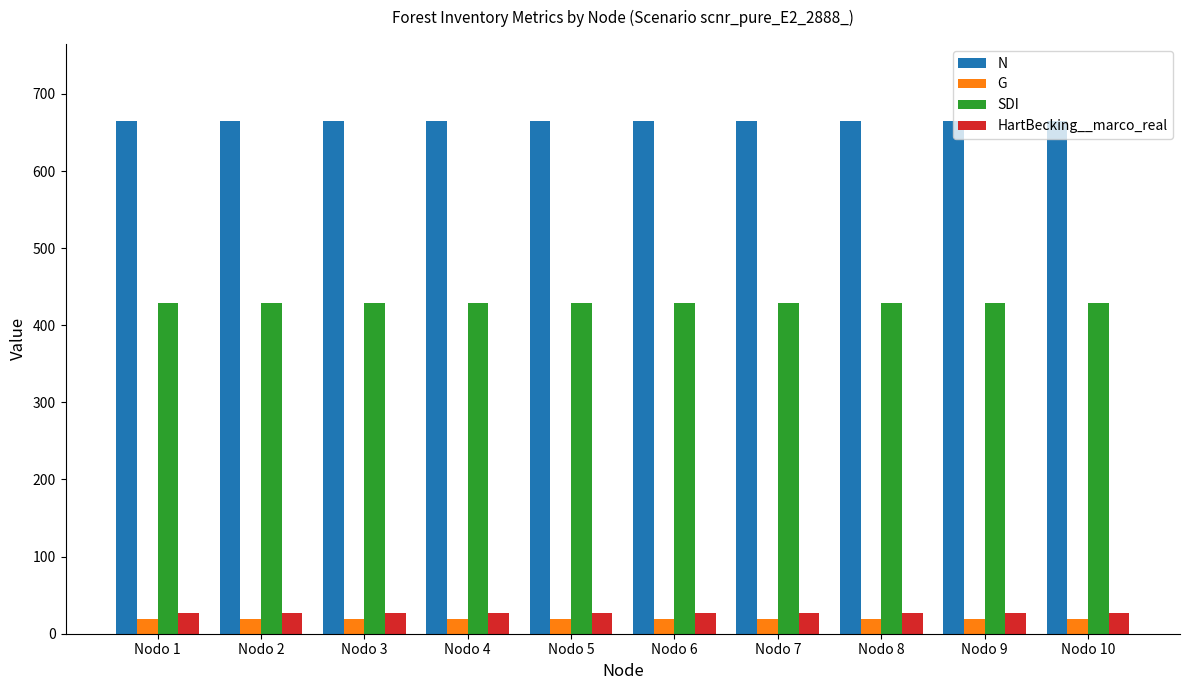

The value of SDI at Nodo 10 is 429.3. True or false?

True